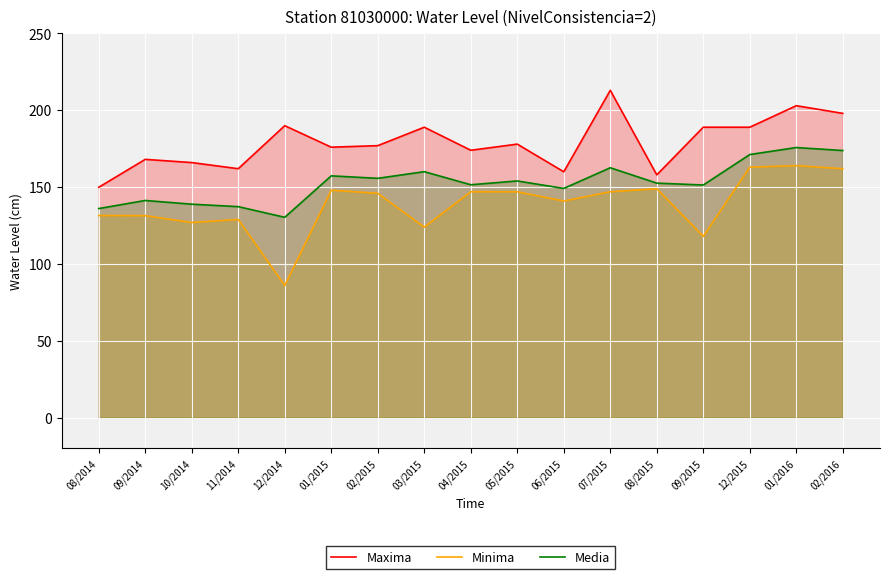

At which label is Maxima closest to 181?

05/2015